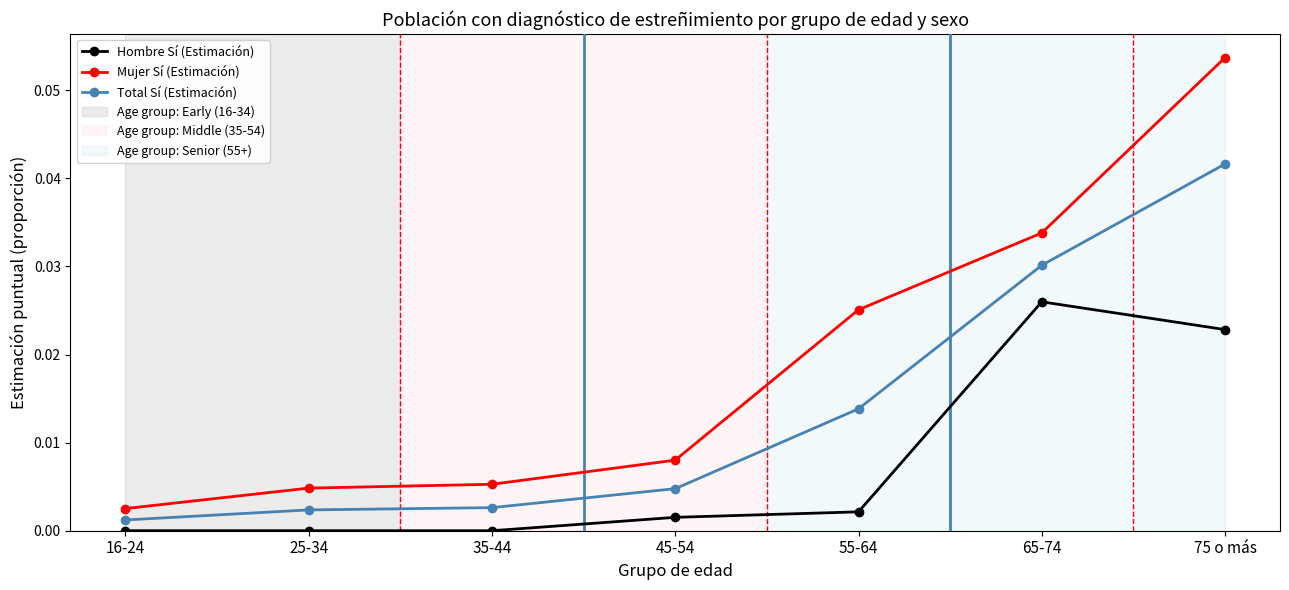

How many series are shown in this chart?

3